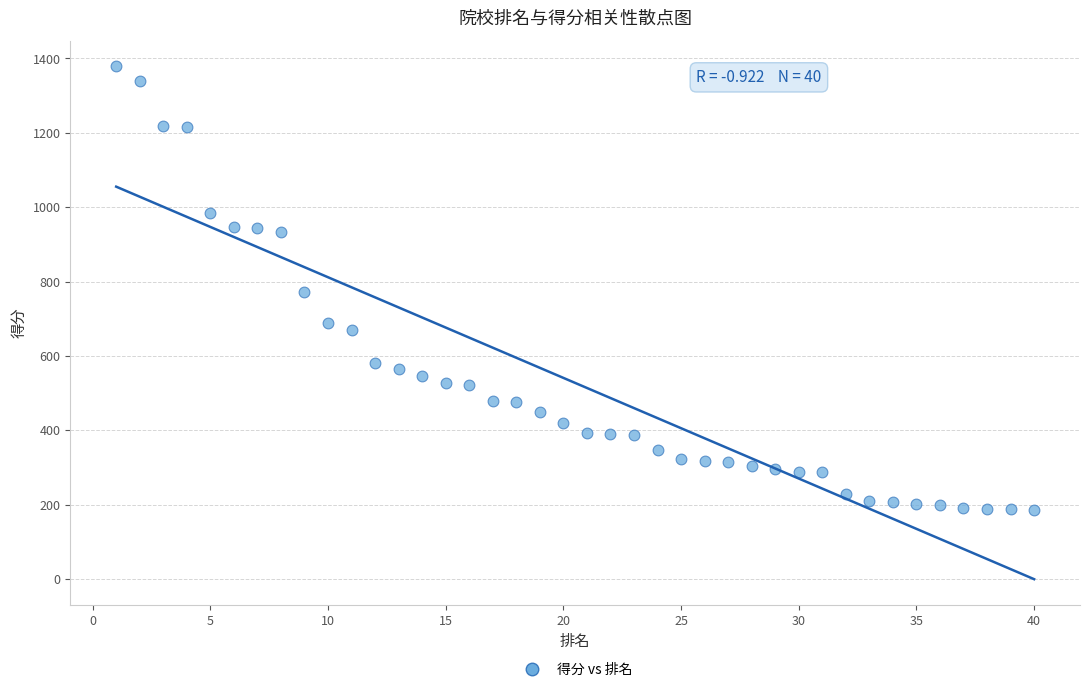

What is the range of X values (max minus min)?

39